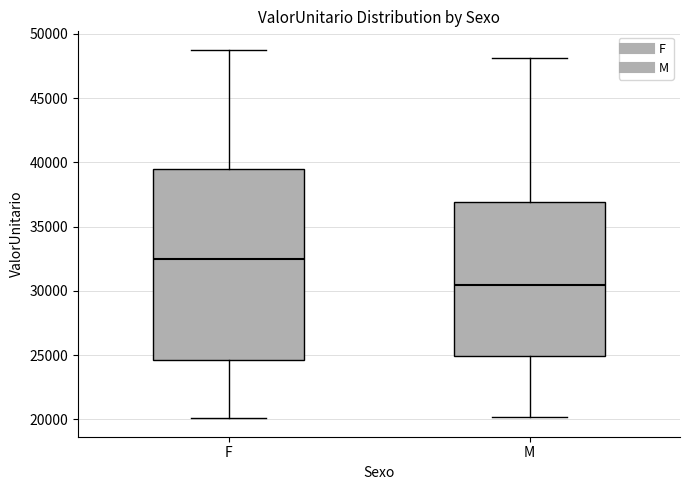

Reading left to right, read every box against the y-axis: the position of its median line, the range the box covers, and the ends of its whiskers. The values are not printed on the chart, so give them approximately, as read against the axis.

F: median 32500, box 24500 to 39500, whiskers 20000 to 49000
M: median 30500, box 25000 to 37000, whiskers 20000 to 48000